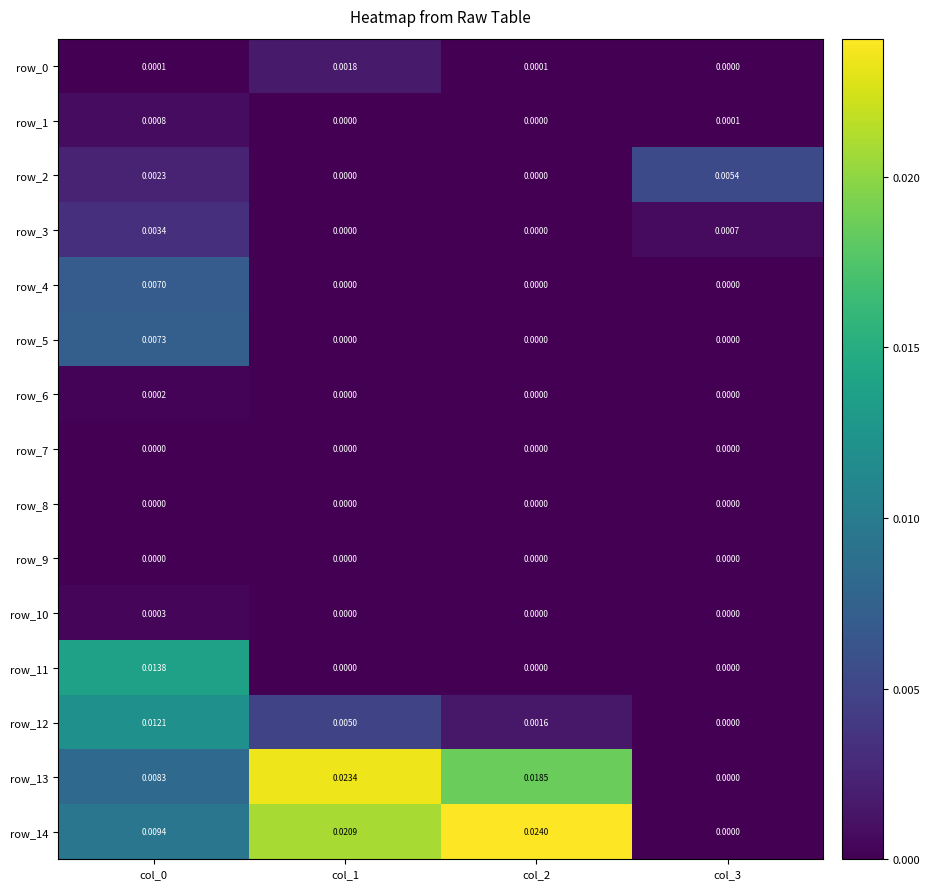

Is the value of row_2 at col_3 greater than the value of row_11 at col_3?

Yes